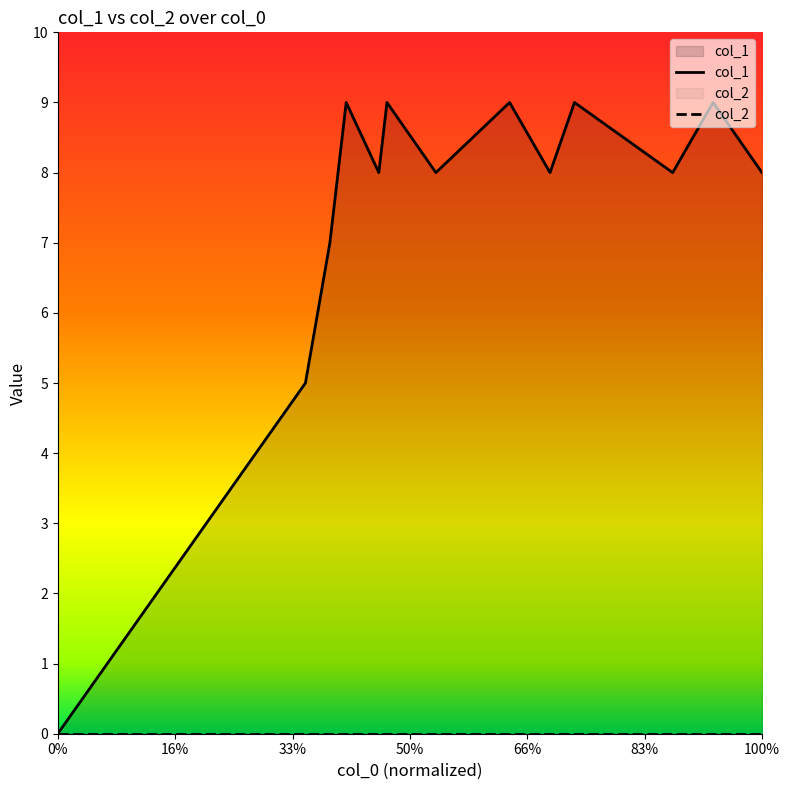

Does the chart display data point markers on the line(s)?

No